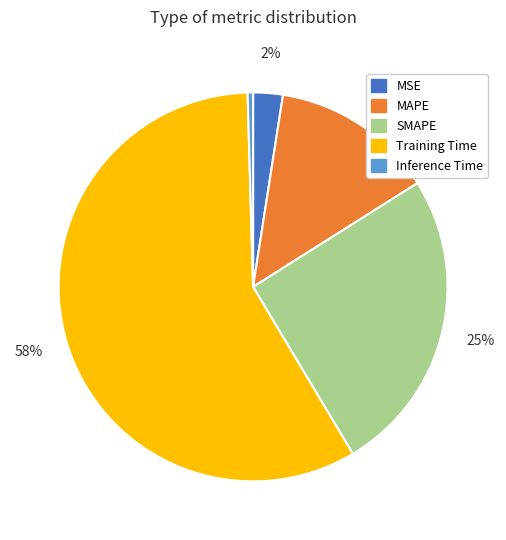

Does Training Time account for over 50% of the chart?

Yes